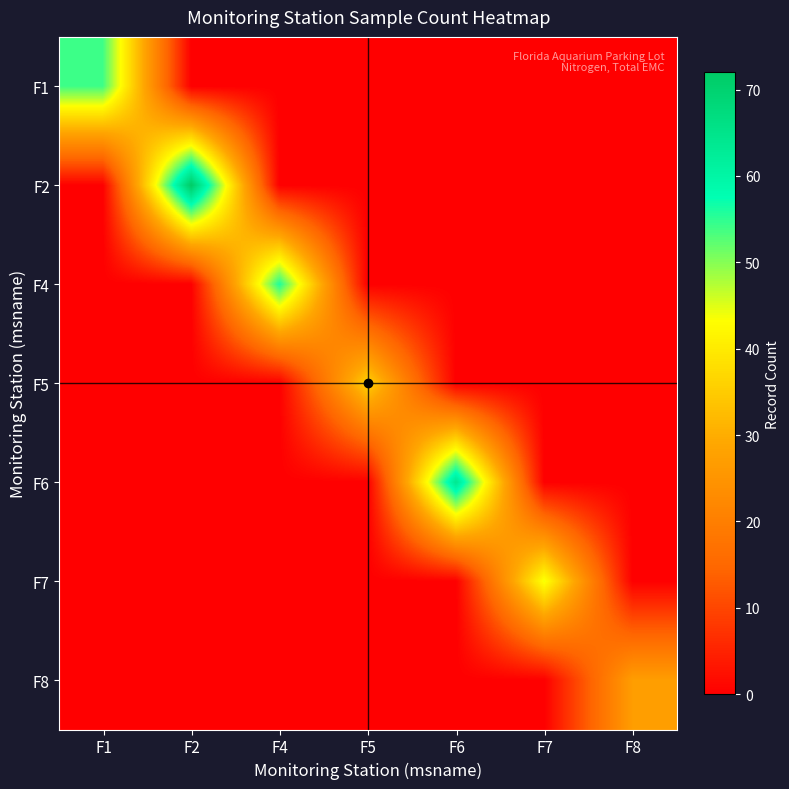

Reading left to right, extract all data points from this chart.

F1: F1=54	F2=0	F4=0	F5=0	F6=0	F7=0	F8=0
F2: F1=0	F2=72	F4=0	F5=0	F6=0	F7=0	F8=0
F4: F1=0	F2=0	F4=56	F5=0	F6=0	F7=0	F8=0
F5: F1=0	F2=0	F4=0	F5=36	F6=0	F7=0	F8=0
F6: F1=0	F2=0	F4=0	F5=0	F6=64	F7=0	F8=0
F7: F1=0	F2=0	F4=0	F5=0	F6=0	F7=44	F8=0
F8: F1=0	F2=0	F4=0	F5=0	F6=0	F7=0	F8=27